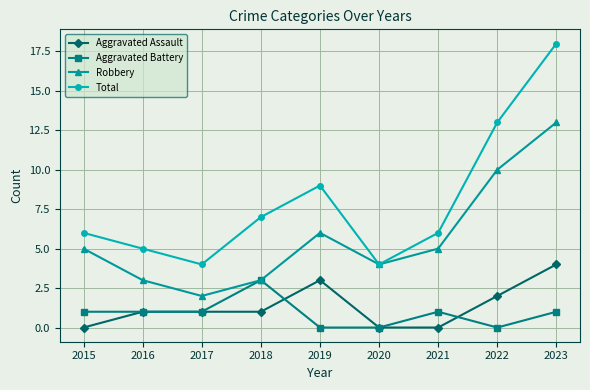

How many Aggravated Battery values are between 0 and 1?

8